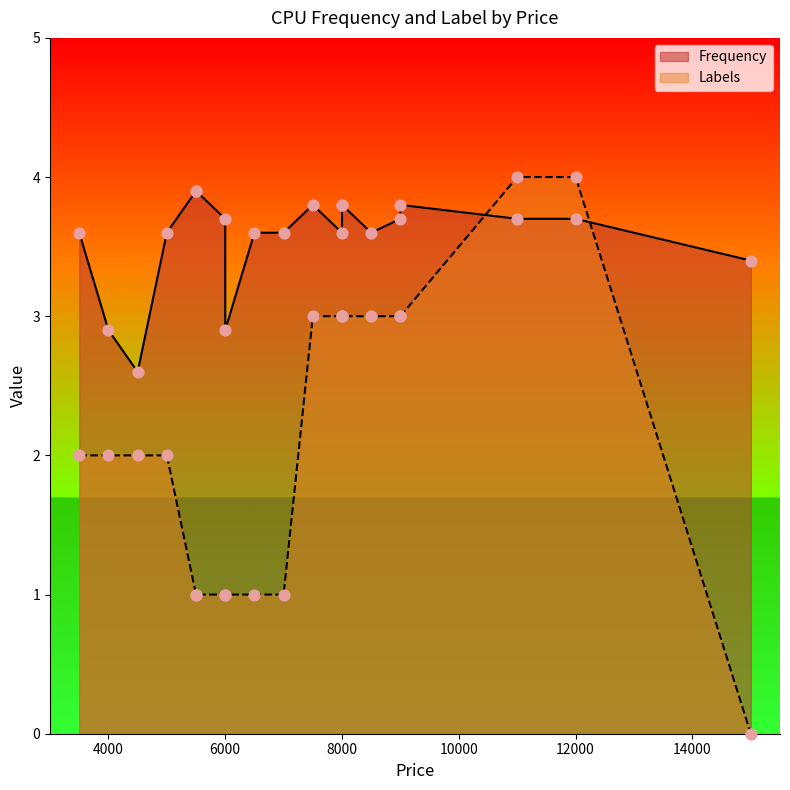

Is the value of Labels at 18 greater than the value of Frequency at 0?

No